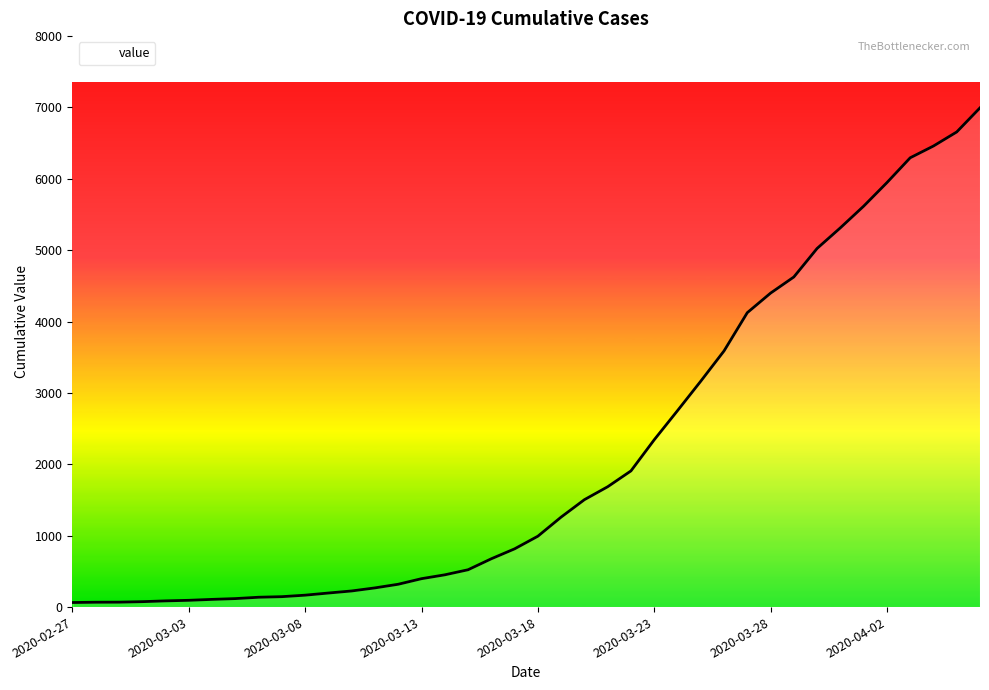

What is the greatest value displayed?

6995